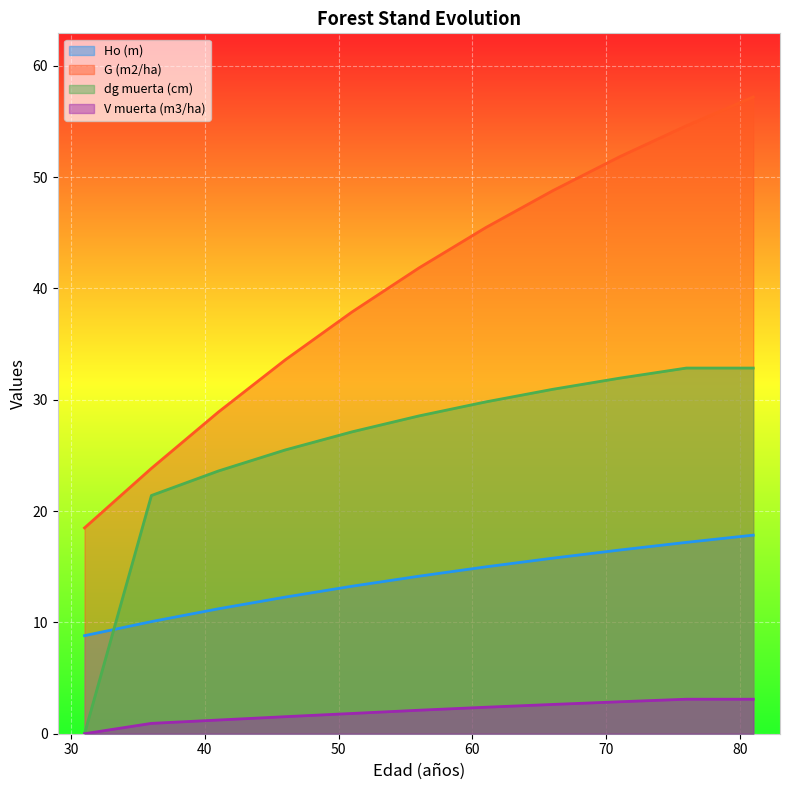

Reading left to right, transcribe all the data shown in this chart.

Ho (m): 8.8	10.1	11.2	12.3	13.2	14.2	15.0	15.8	16.5	17.2	17.8
G (m2/ha): 18.5	23.8	28.9	33.6	37.9	41.8	45.5	48.8	51.8	54.6	57.2
dg muerta (cm): 0.0	21.4	23.6	25.5	27.1	28.6	29.8	30.9	31.9	32.9	32.9
V muerta (m3/ha): 0.0	0.9	1.2	1.5	1.8	2.1	2.4	2.6	2.9	3.1	3.1